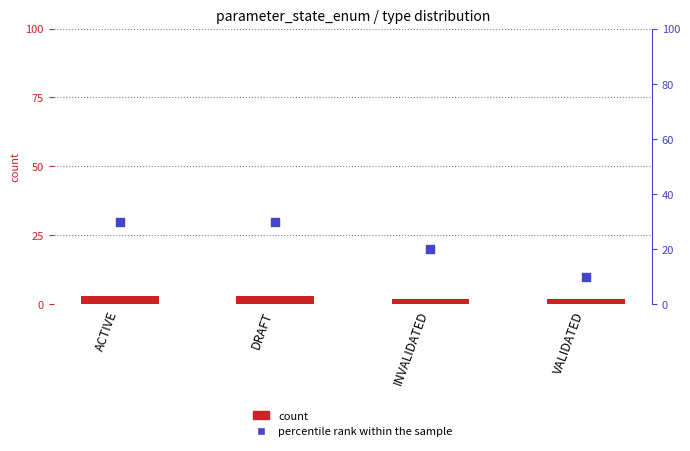

At how many categories does at least one series exceed 14?

3